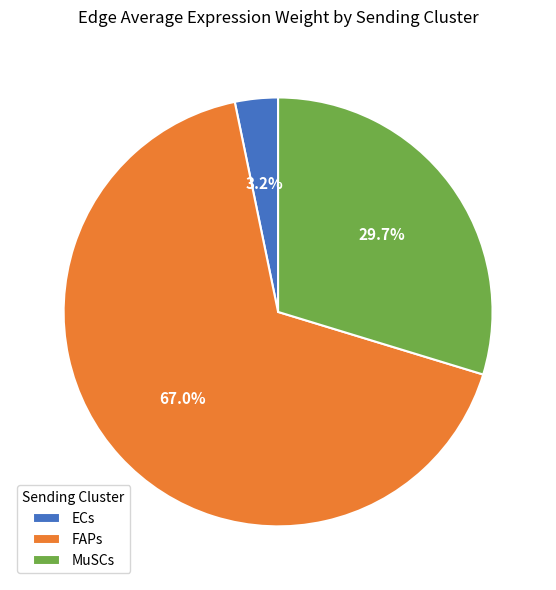

What is the largest slice in the pie chart?

FAPs